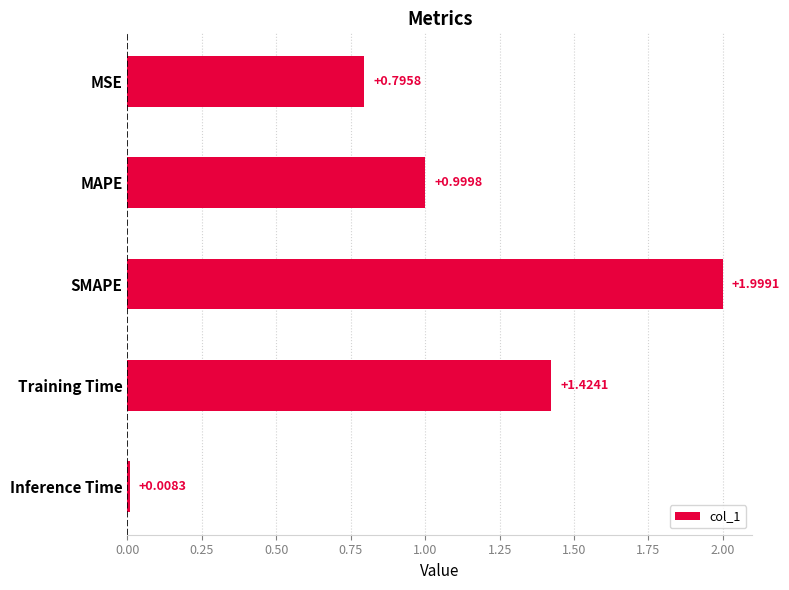

Are the bars horizontal?

Yes